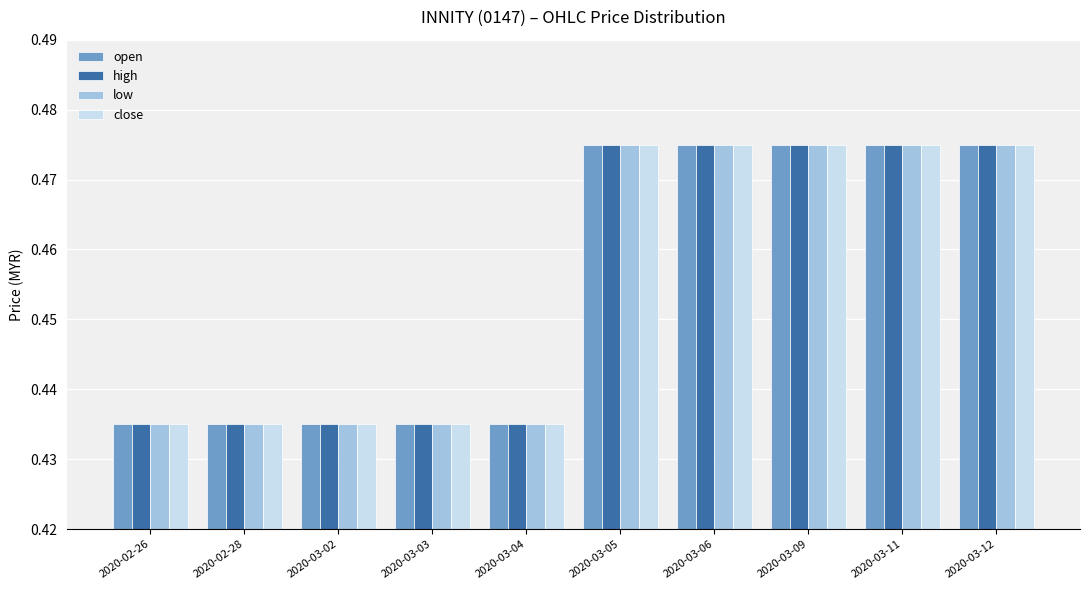

Count the low values in the range 0 to 1.

10